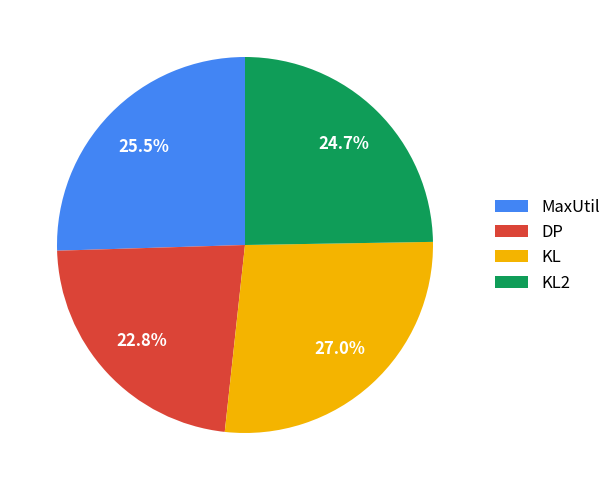

Count the number of slices in the pie.

4